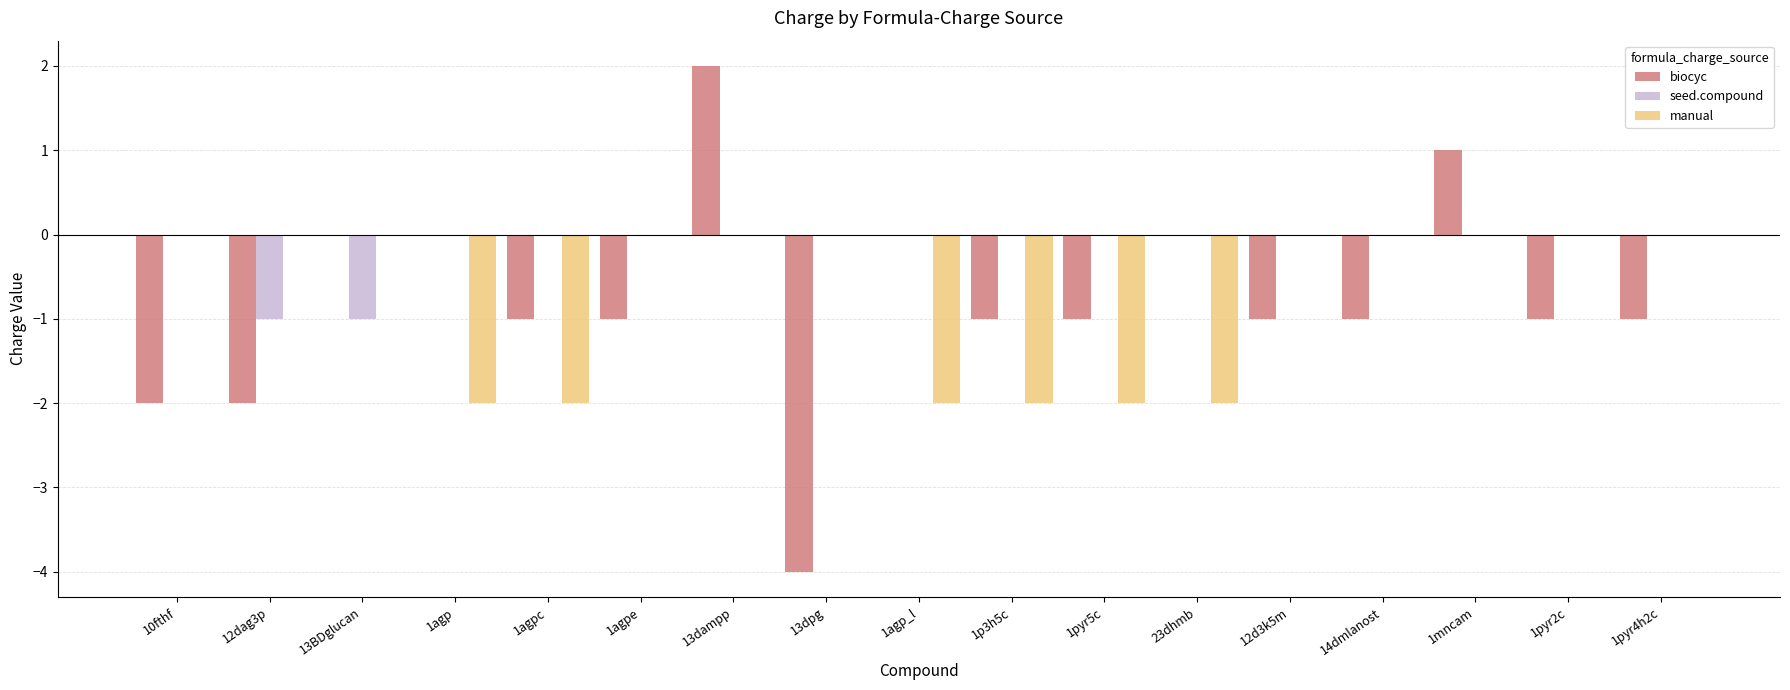

What is the spread (max minus min) of values at 1pyr2c?

1